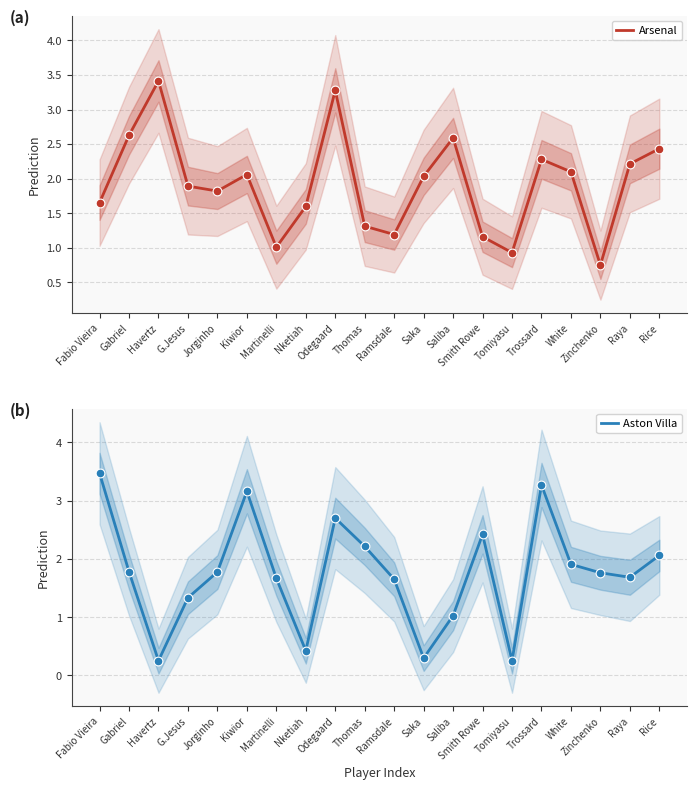

Which series has the largest Y range (max minus min)?

Aston Villa